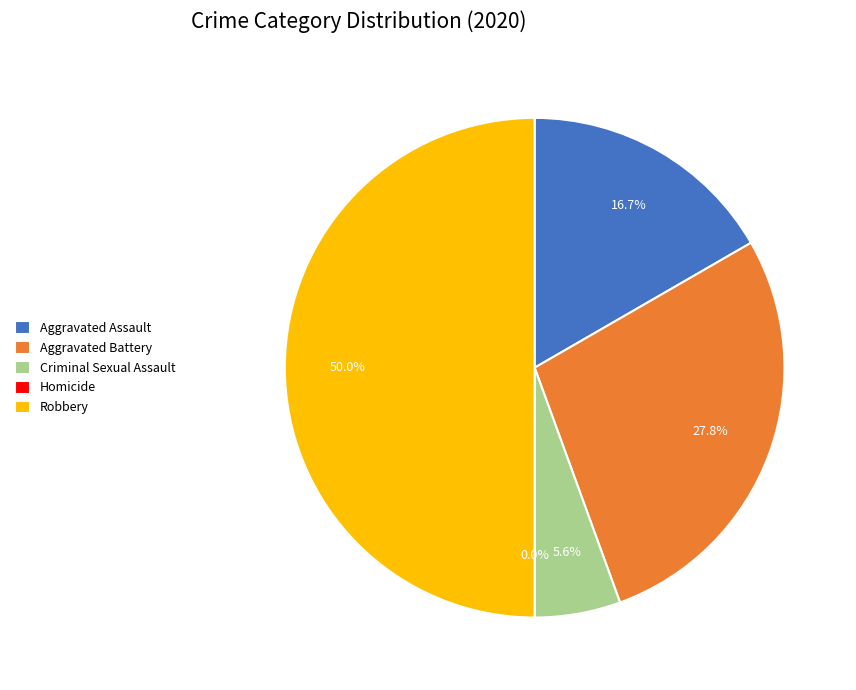

Count the number of slices in the pie.

5